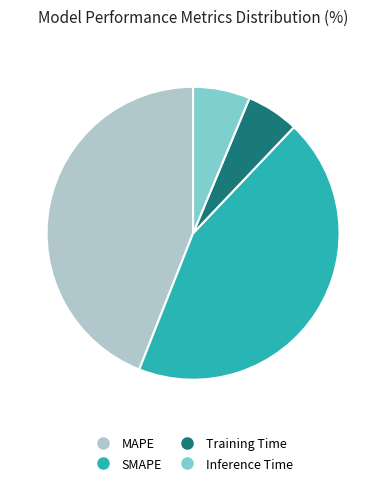

How many slices are in this pie chart?

4